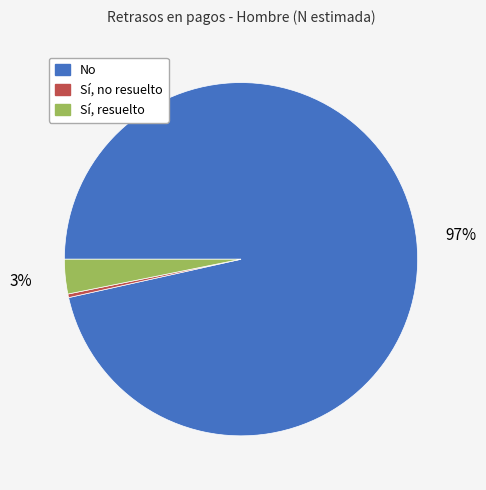

Which has a higher value, Sí, resuelto or No?

No